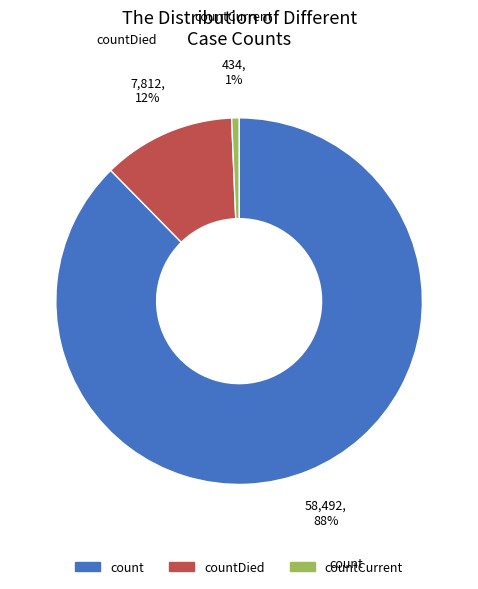

Is there any slice that represents more than half of the pie?

Yes